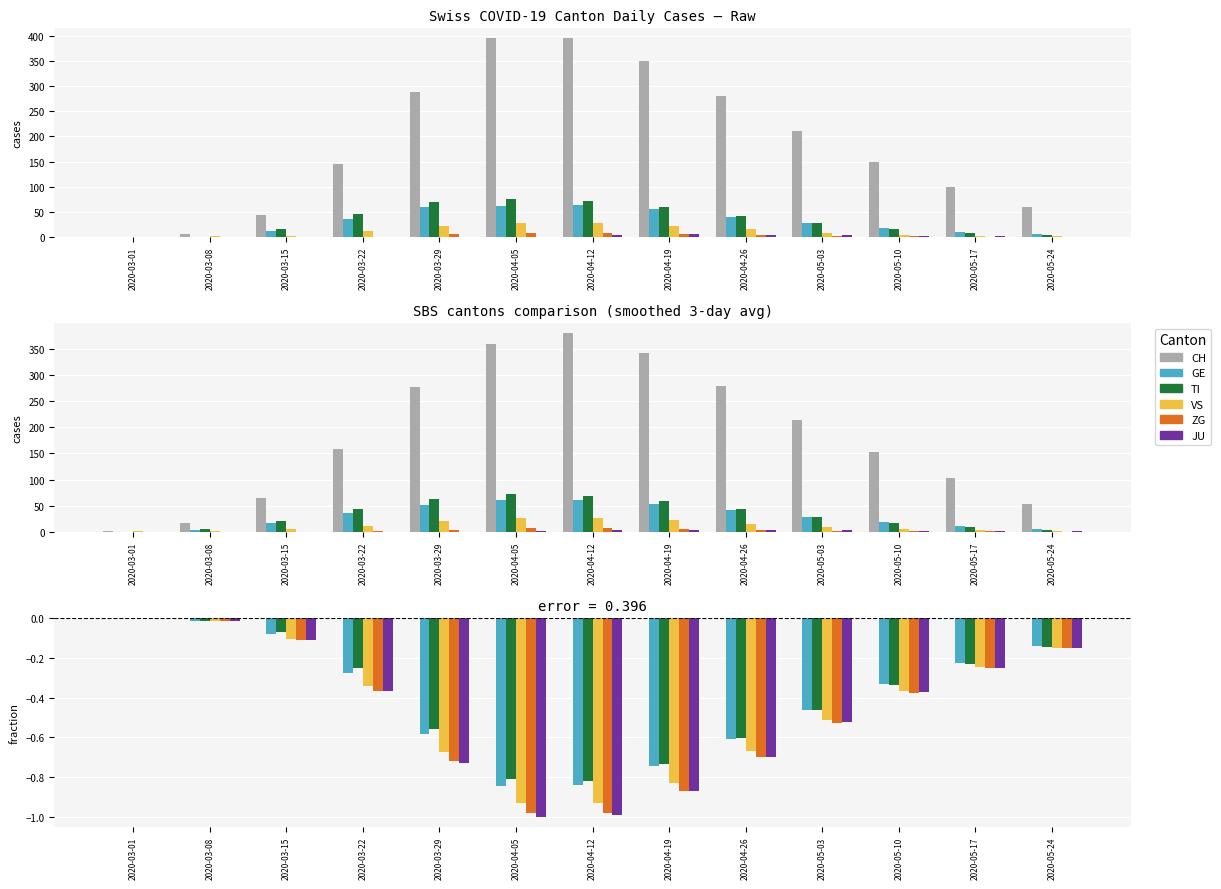

What is the label of the 3rd bar from the right?

2020-05-10